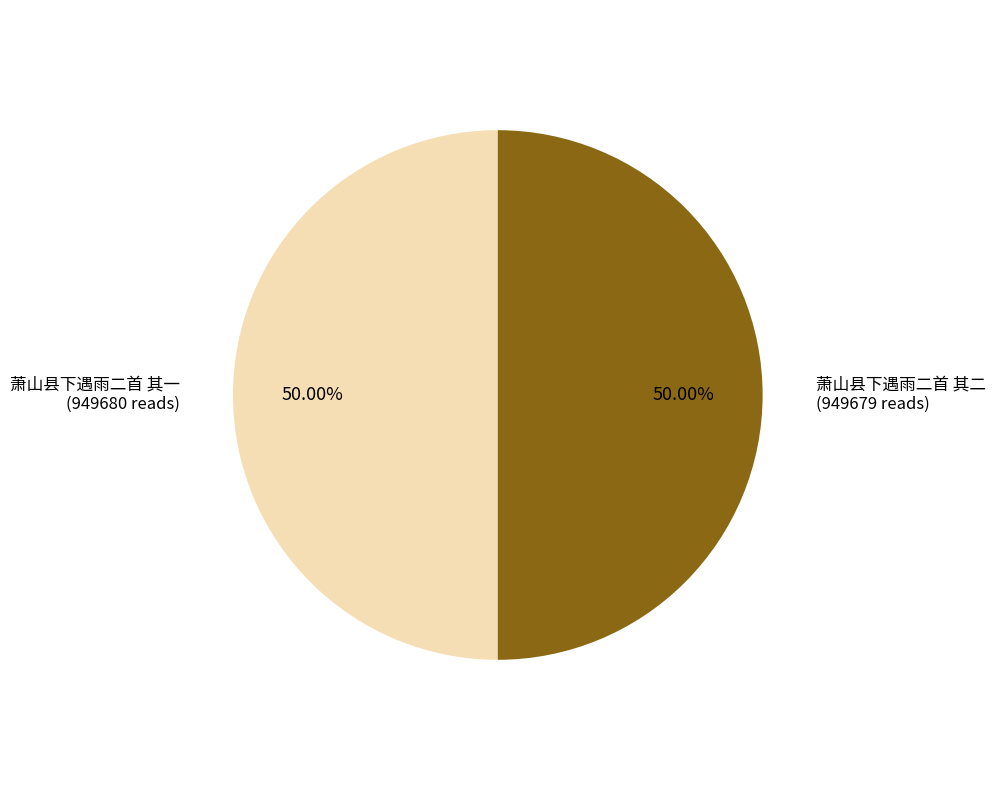

Count the number of slices in the pie.

2